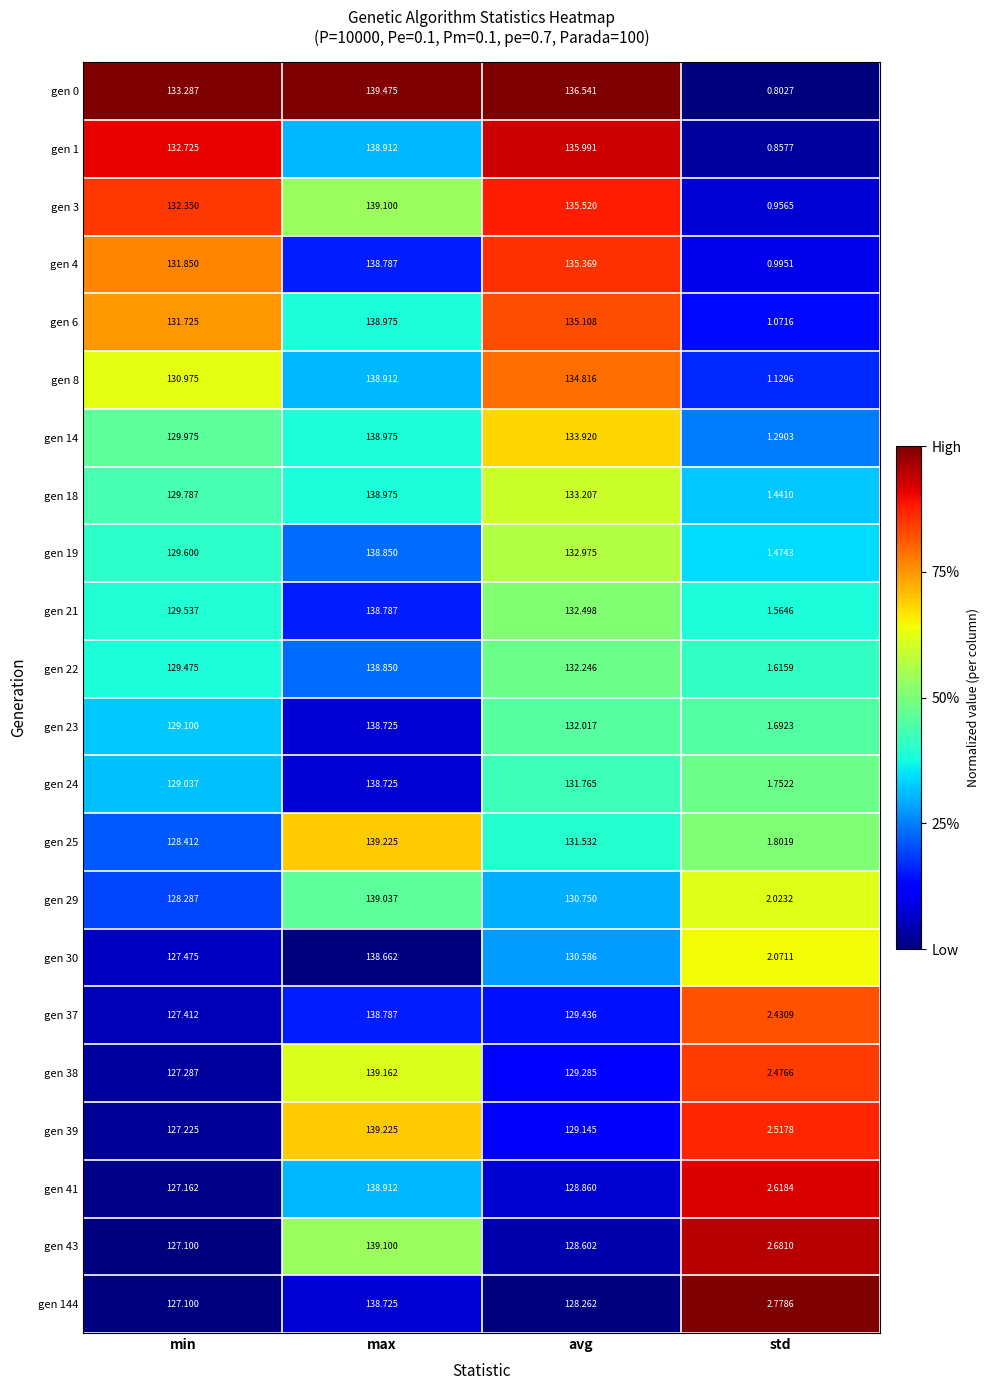

At which label does gen 144 first exceed 128?

max